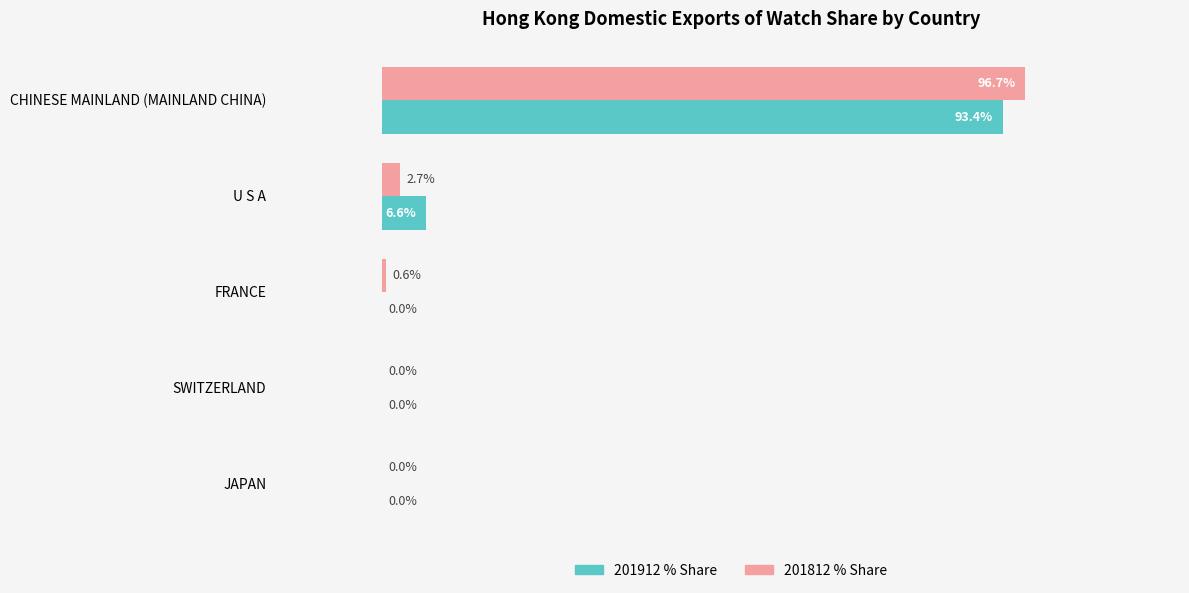

At which category is the sum across all series the highest?

CHINESE MAINLAND (MAINLAND CHINA)